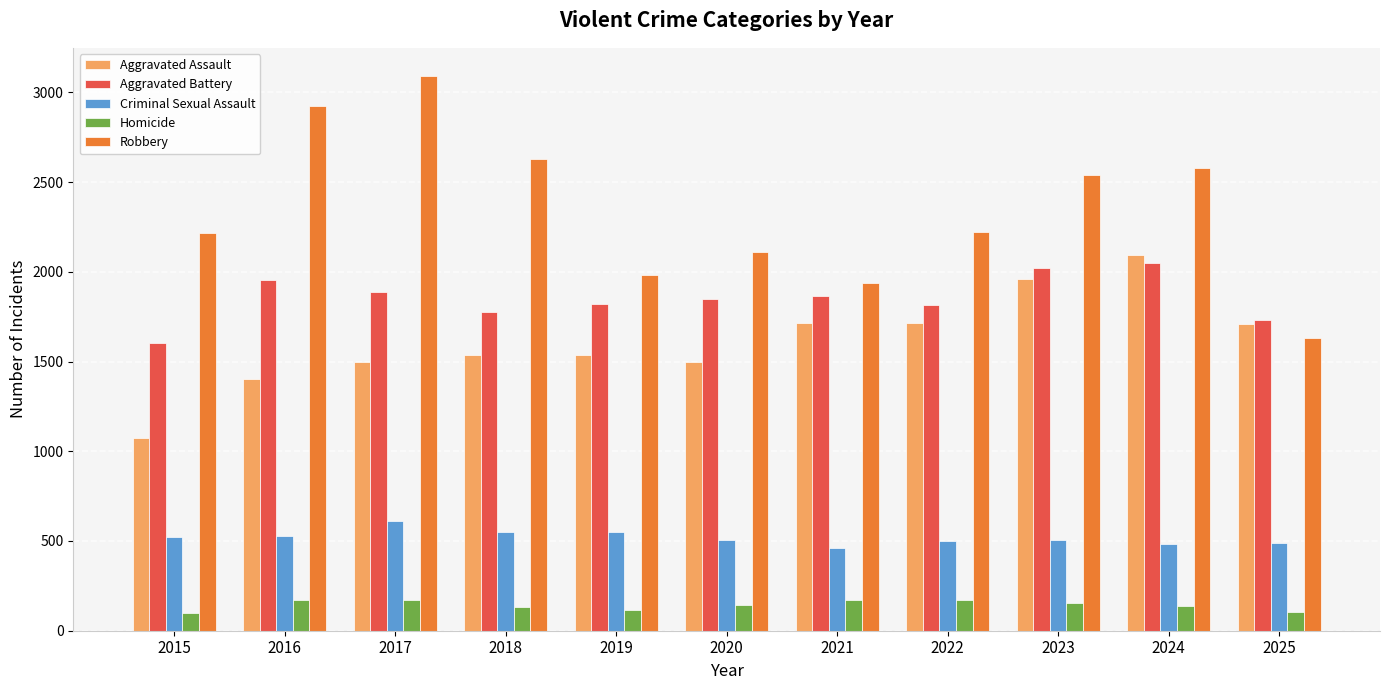

Rank the series by their maximum value, from highest to lowest.

Robbery, Aggravated Assault, Aggravated Battery, Criminal Sexual Assault, Homicide